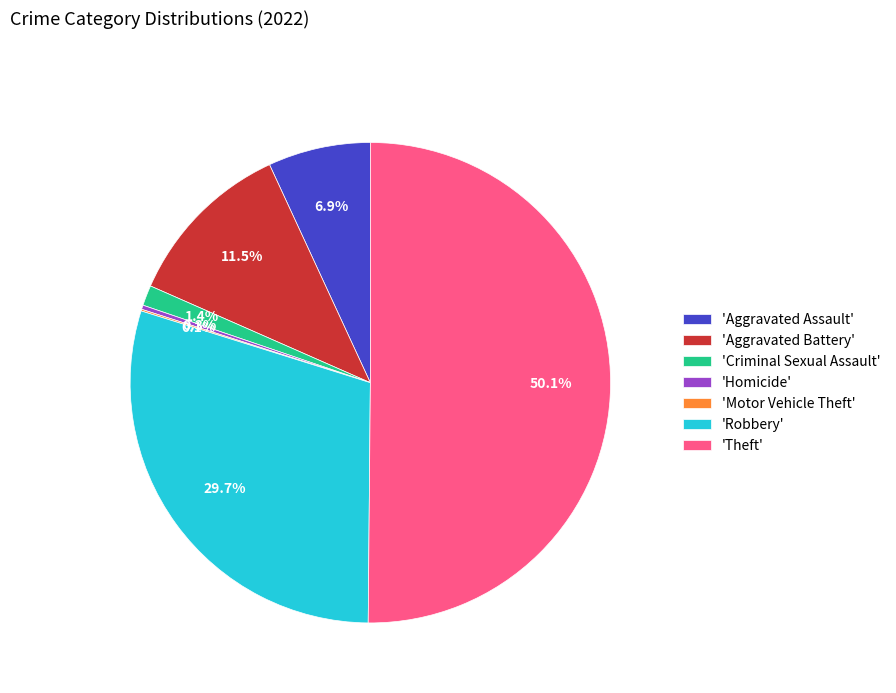

What is the total percentage of 'Aggravated Battery' and 'Aggravated Assault'?

18.4%